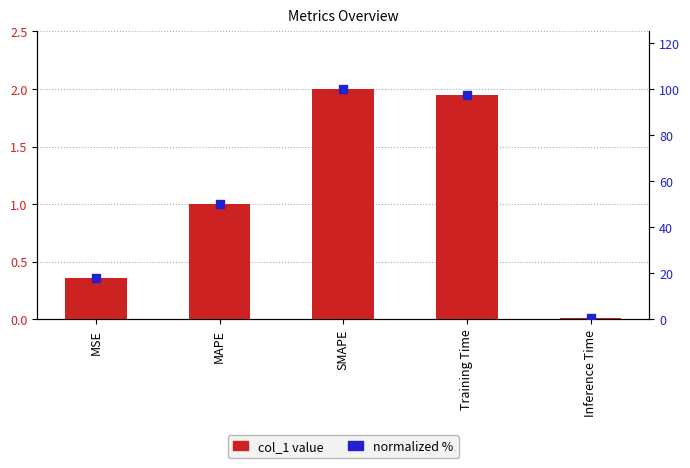

At which category is the sum across all series the highest?

SMAPE